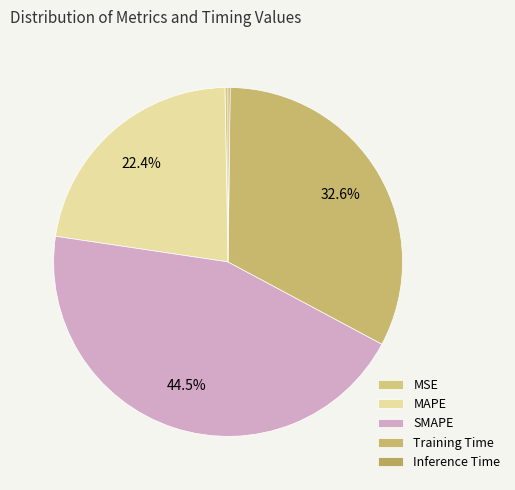

The MAPE slice represents 9% of the pie. True or false?

False